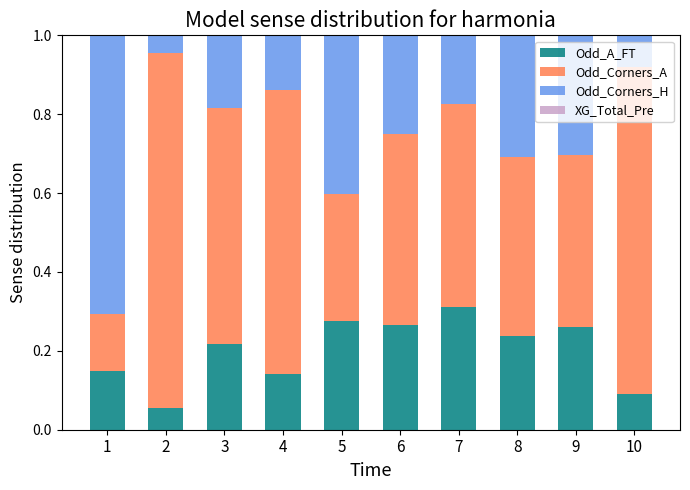

How many Odd_A_FT values are between 0 and 1?

10